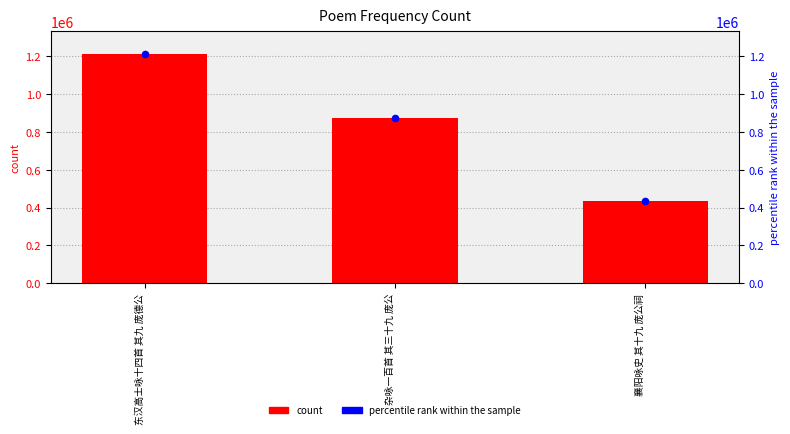

Which series has the widest spread of Y values?

col_0